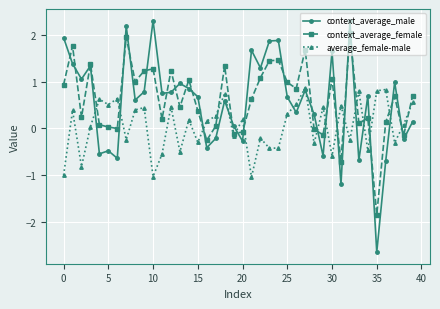

How many interior local peaks does the context_average_female series have?

13